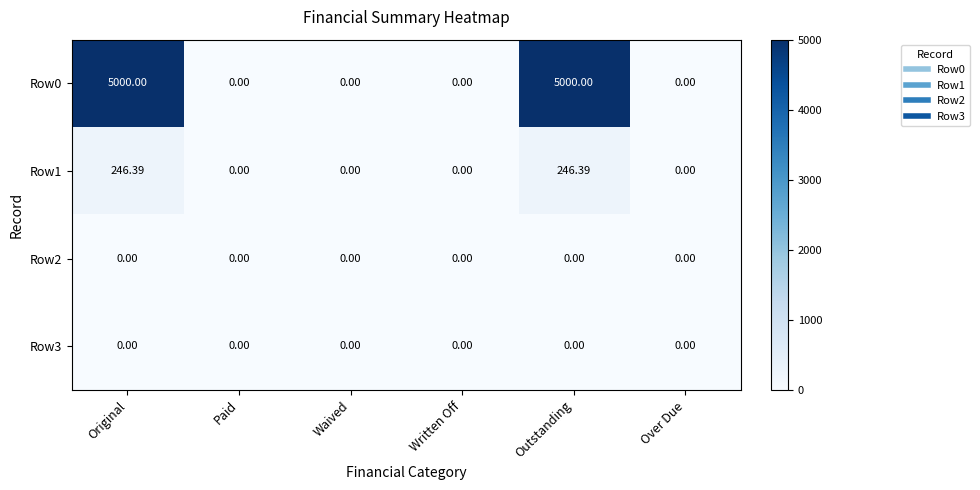

How many distinct data groups are displayed?

4